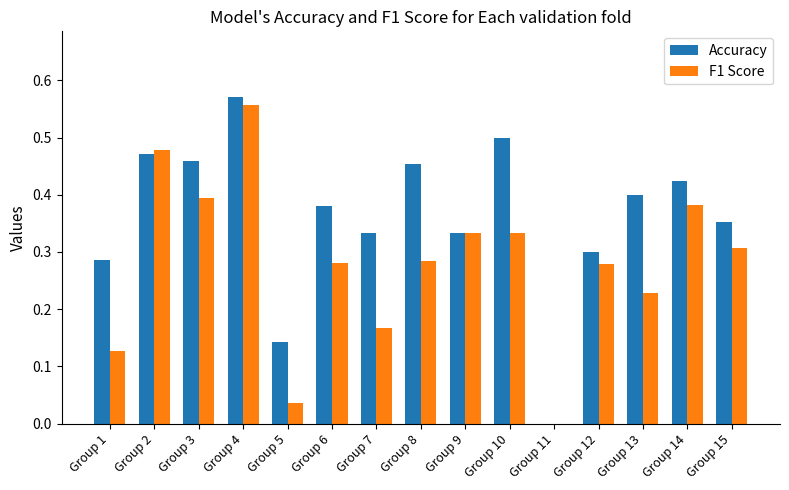

At which category is the sum across all series the highest?

Group 4